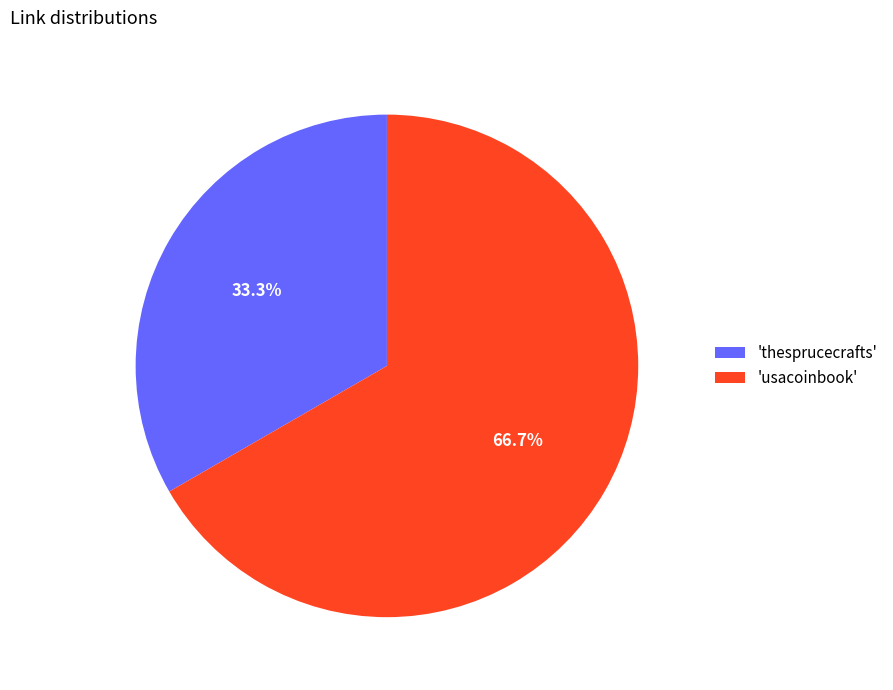

Which slice is the largest?

'usacoinbook'